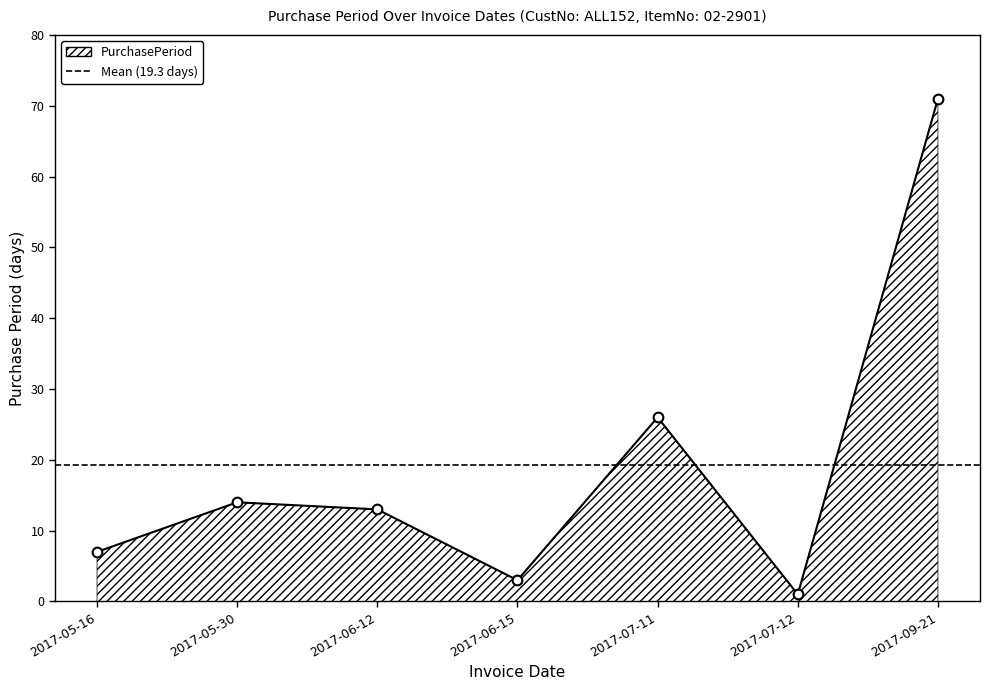

What position from the right is 2017-07-11?

3